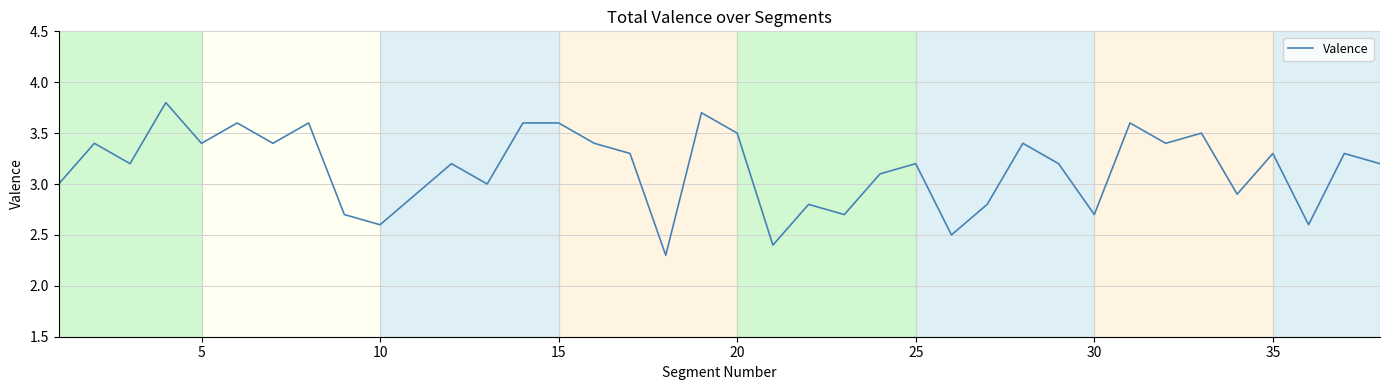

What is the maximum value shown in the chart?

3.8